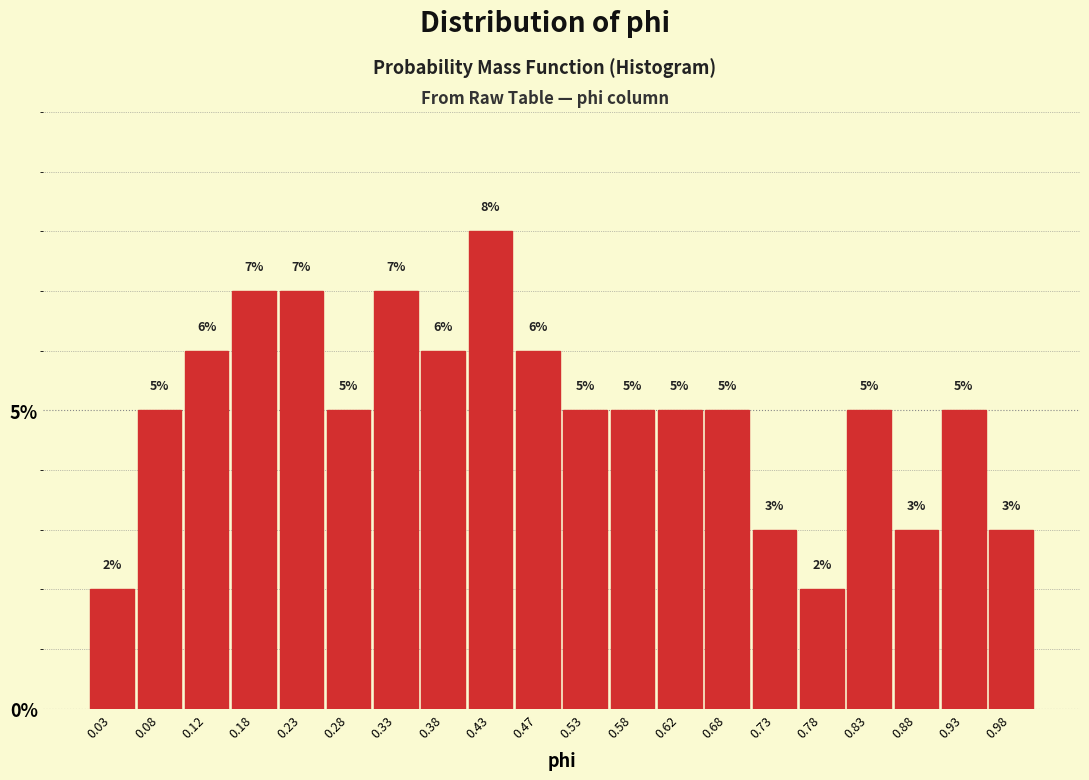

What is the height of the bar covering 0.60 to 0.65 on the x-axis?

5